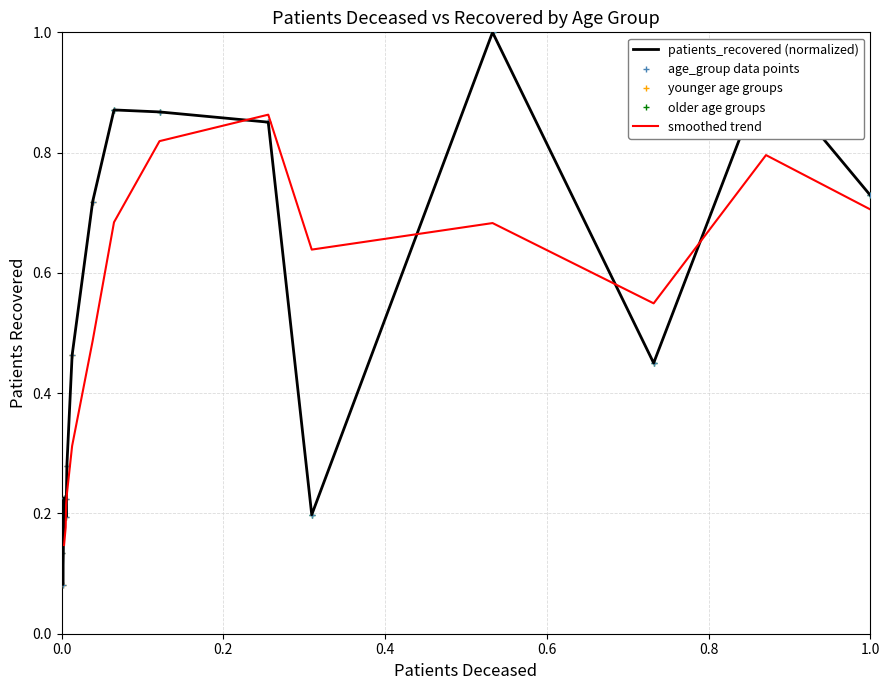

What is the highest value of the age_group data points series?

1.0